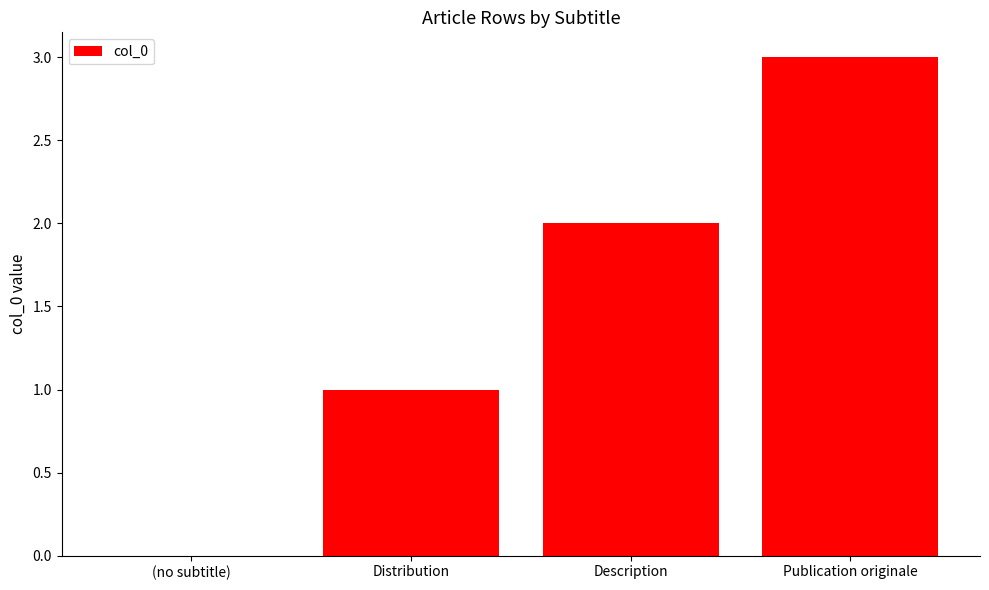

What is the change in value from (no subtitle) to Publication originale?

+3